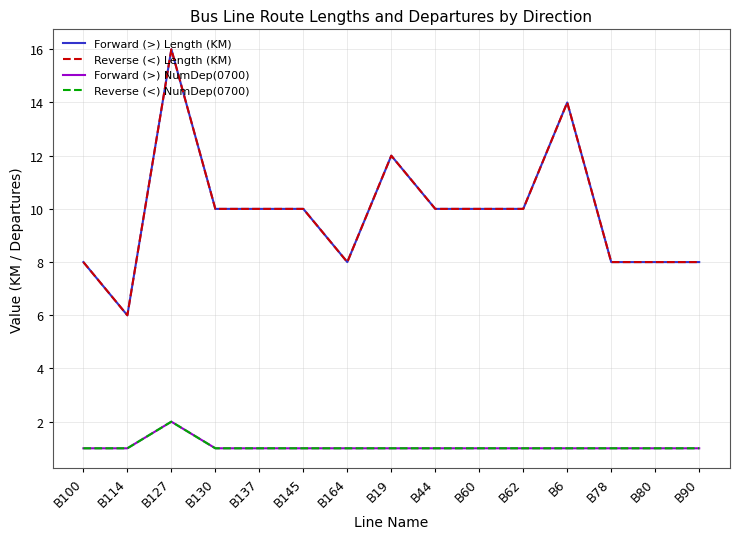

At which label is Reverse (<) Length (KM) closest to 11?

B130